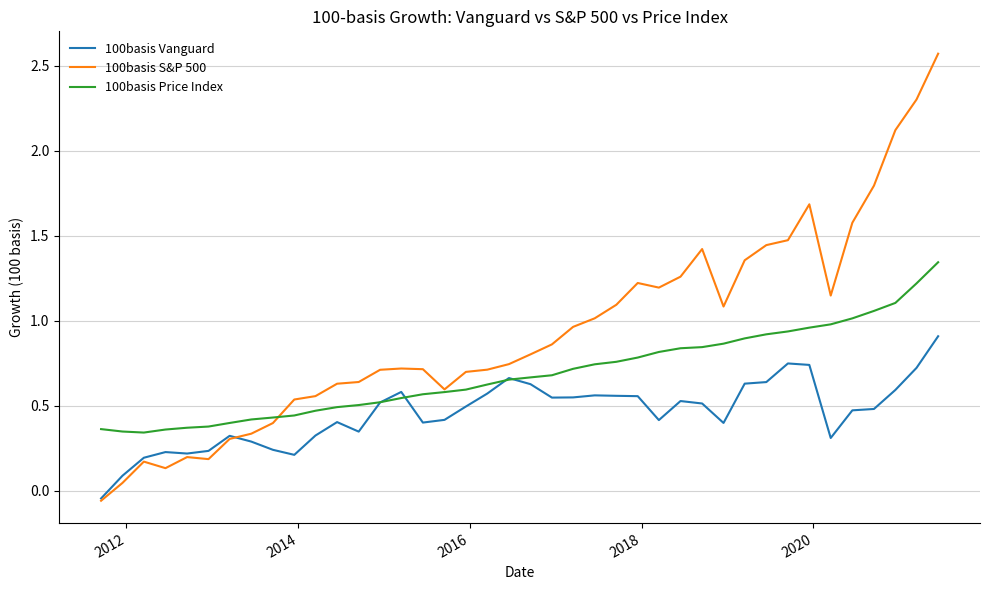

What is the sum of all 100basis S&P 500 values?

37.3